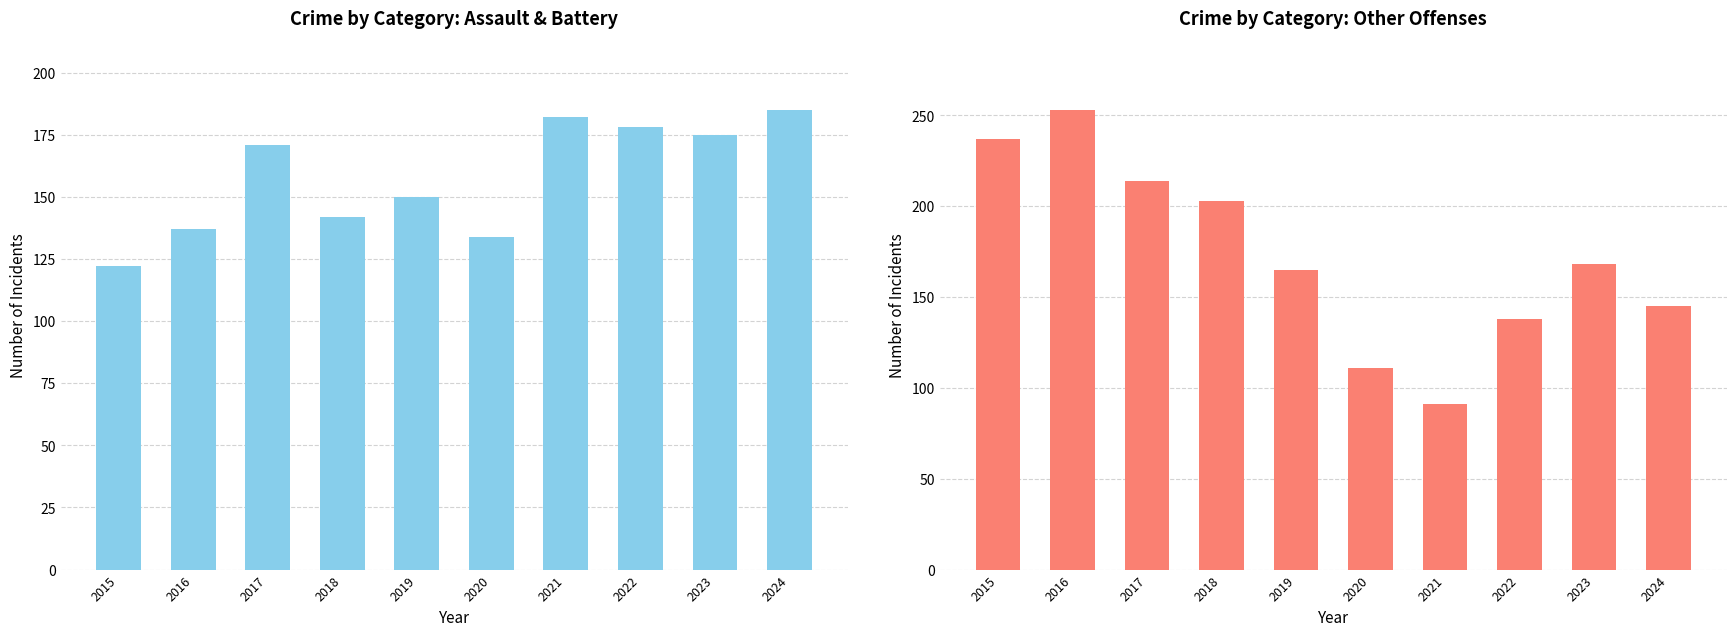

Which series changed the most between 2015 and 2023?

Robbery